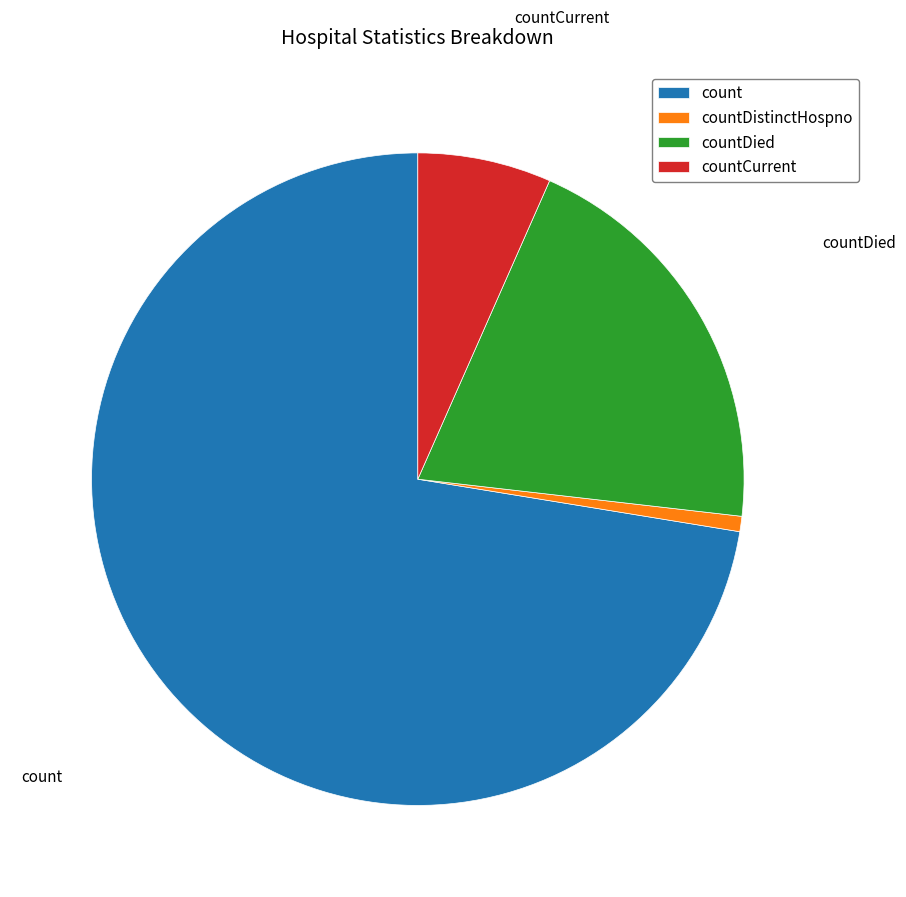

Combined, do countDistinctHospno and count account for over 50%?

Yes